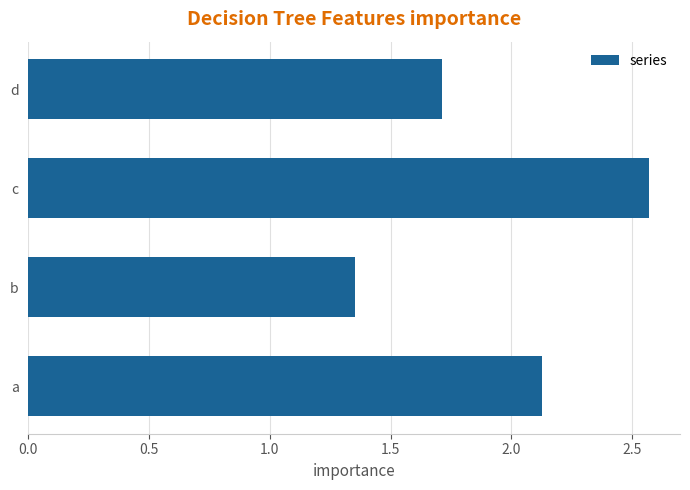

What is the difference between the maximum and minimum values?

1.2